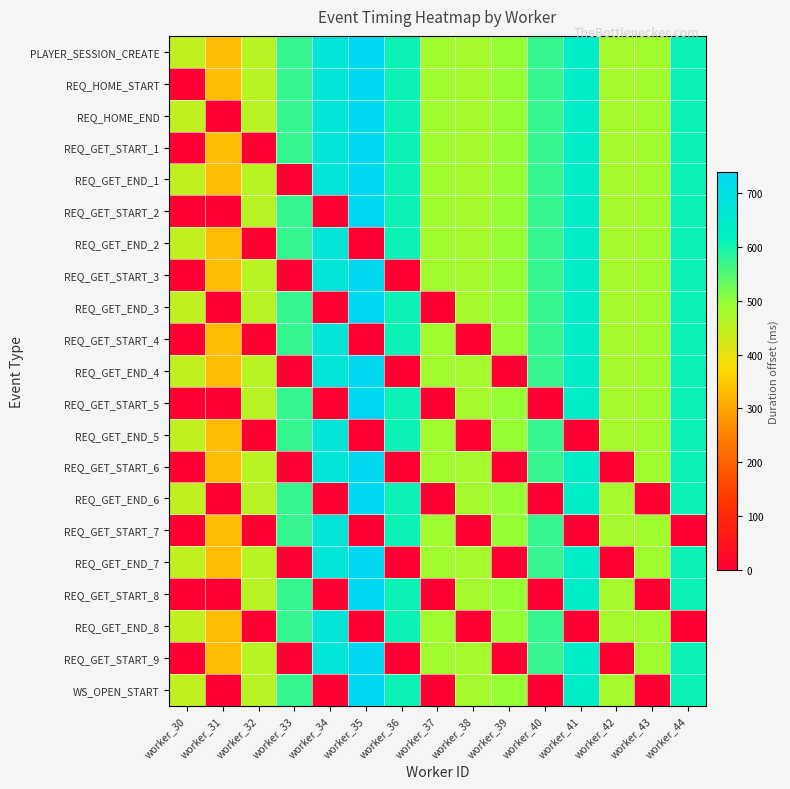

Between worker_32 and worker_35, which series saw the biggest shift?

REQ_GET_START_1